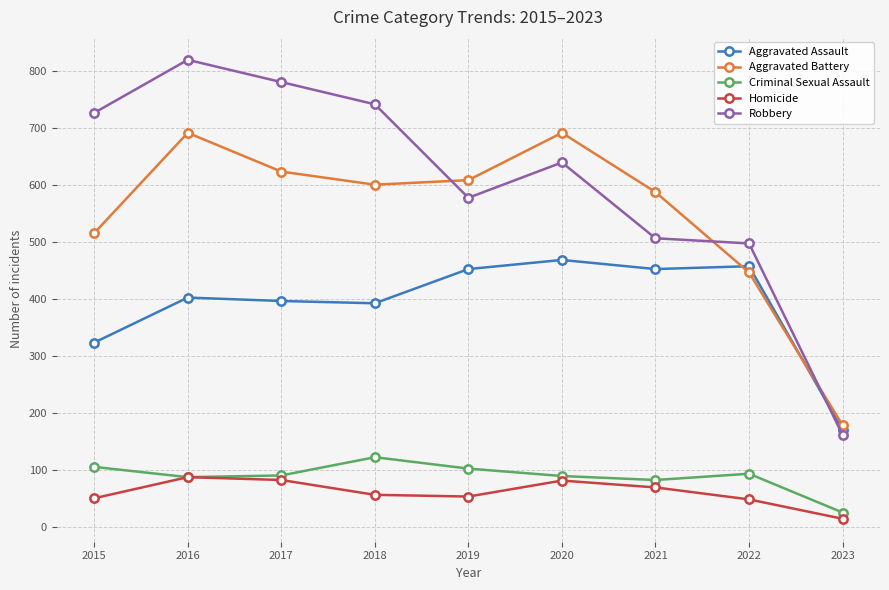

What is the average value of the Aggravated Assault series?

390